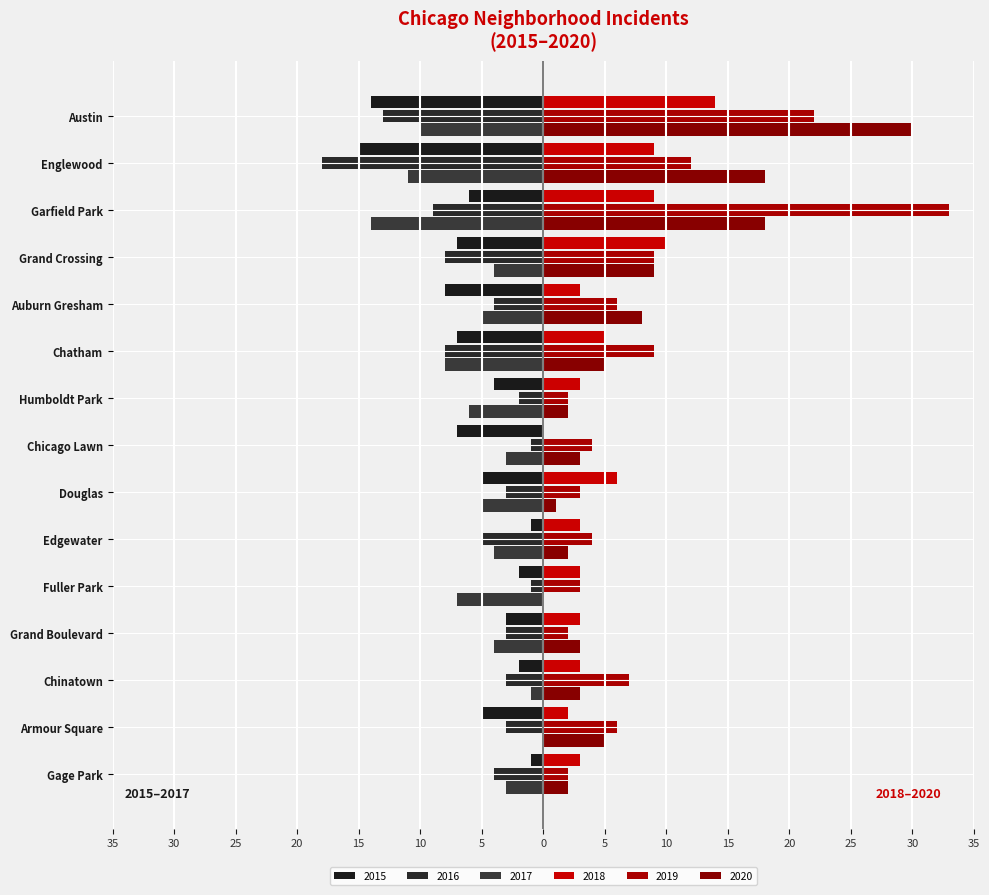

Between Chatham and Chicago Lawn, which series saw the biggest shift?

2016